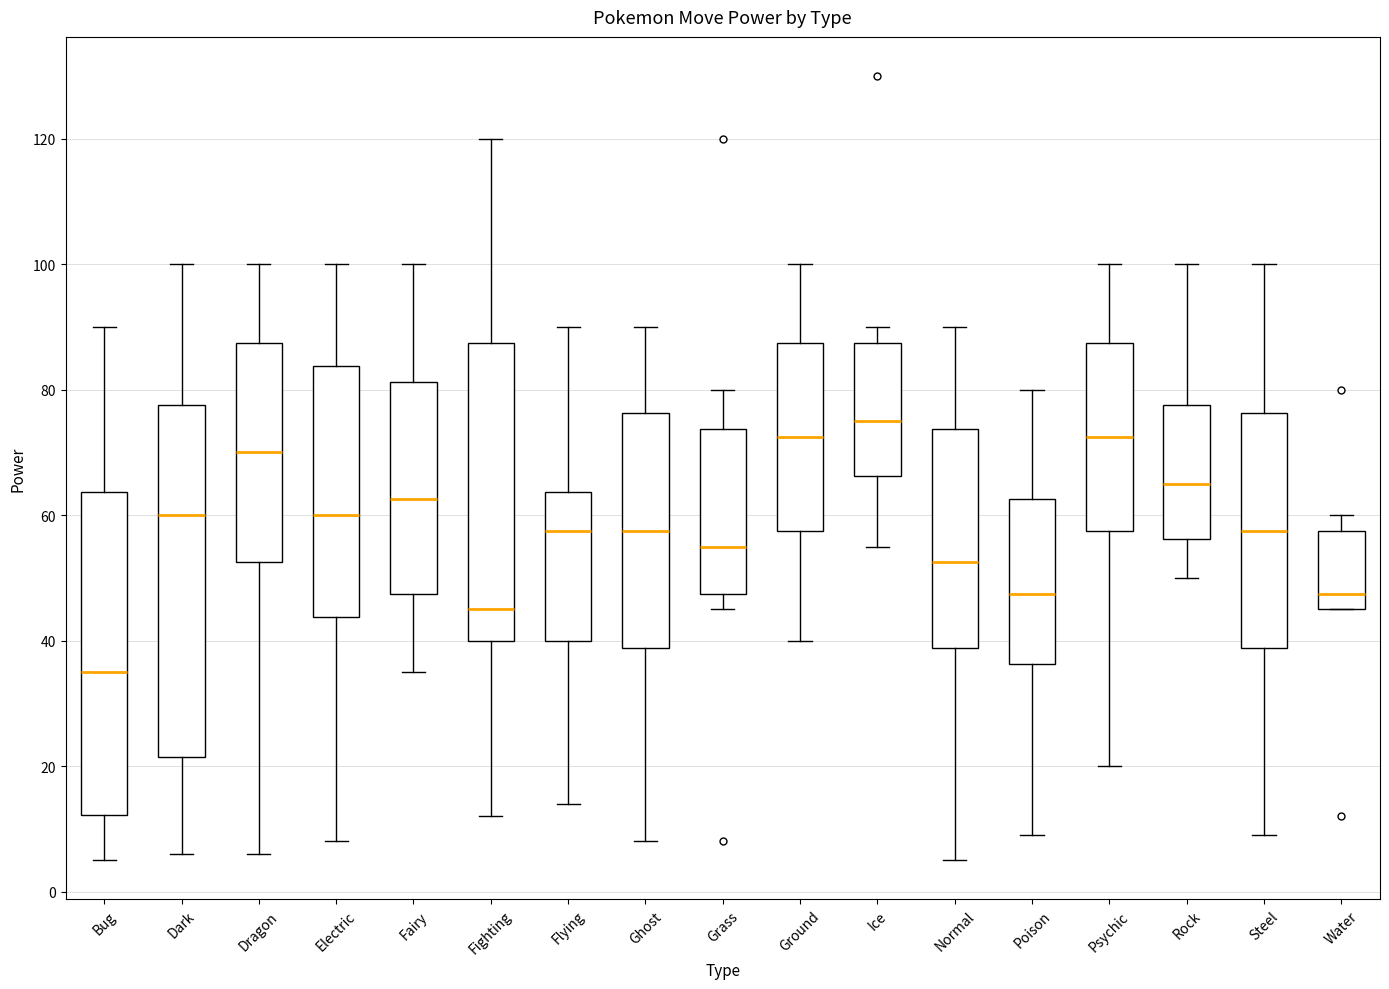

Reading left to right, transcribe this box plot: for each box, give where its median line is, the range the box spans, and where its two whiskers end, as read against the y-axis. The values are not printed on the chart, so give them approximately, as read against the axis.

Bug: median 36, box 12 to 64, whiskers 6 to 90
Dark: median 60, box 22 to 78, whiskers 6 to 100
Dragon: median 70, box 52 to 88, whiskers 6 to 100
Electric: median 60, box 44 to 84, whiskers 8 to 100
Fairy: median 62, box 48 to 82, whiskers 36 to 100
Fighting: median 46, box 40 to 88, whiskers 12 to 120
Flying: median 58, box 40 to 64, whiskers 14 to 90
Ghost: median 58, box 38 to 76, whiskers 8 to 90
Grass: median 56, box 48 to 74, whiskers 46 to 80
Ground: median 72, box 58 to 88, whiskers 40 to 100
Ice: median 76, box 66 to 88, whiskers 56 to 90
Normal: median 52, box 38 to 74, whiskers 6 to 90
Poison: median 48, box 36 to 62, whiskers 10 to 80
Psychic: median 72, box 58 to 88, whiskers 20 to 100
Rock: median 66, box 56 to 78, whiskers 50 to 100
Steel: median 58, box 38 to 76, whiskers 10 to 100
Water: median 48, box 46 to 58, whiskers 46 to 60